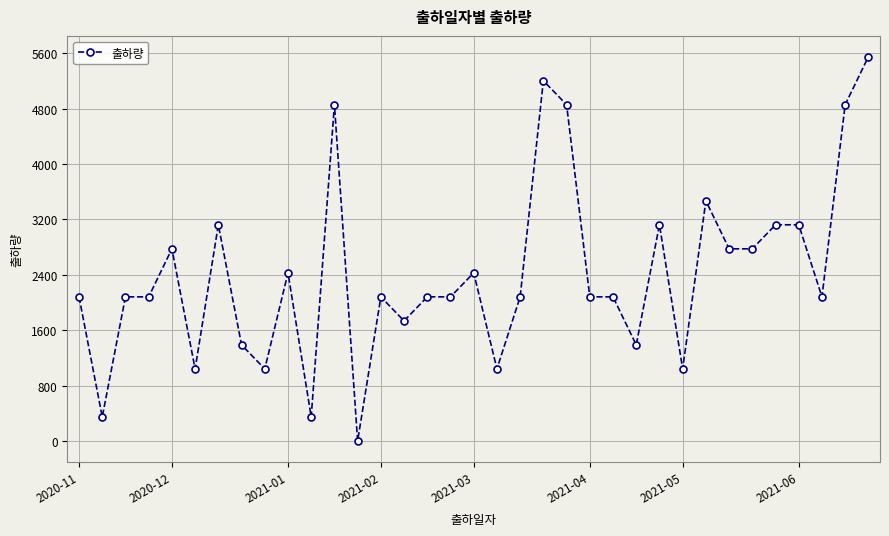

What is the average value?

2417.7